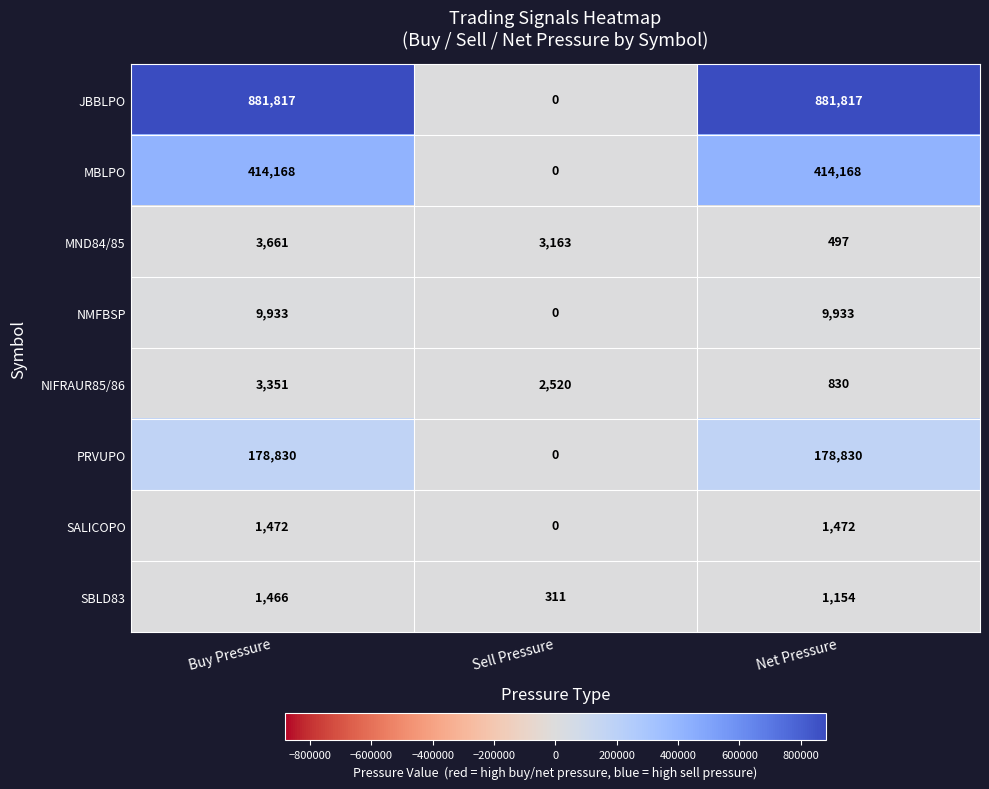

True or false: MND84/85 has a value of 3661 at Buy Pressure.

True